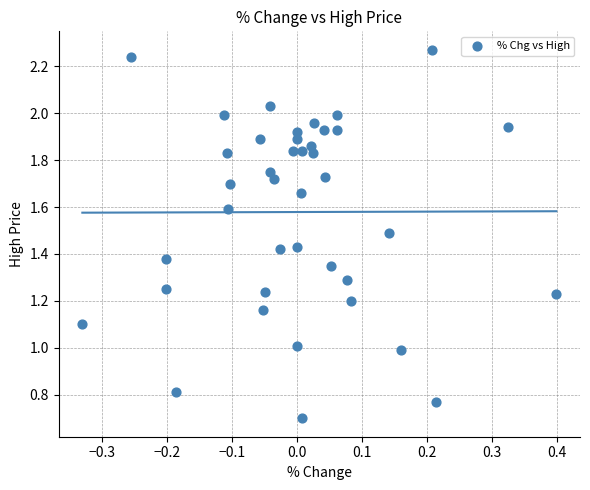

What is the range of X values (max minus min)?

0.7